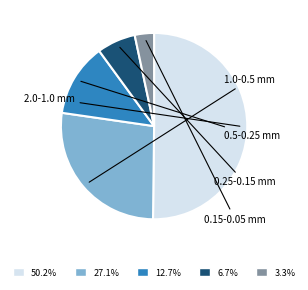

Count the number of slices in the pie.

5